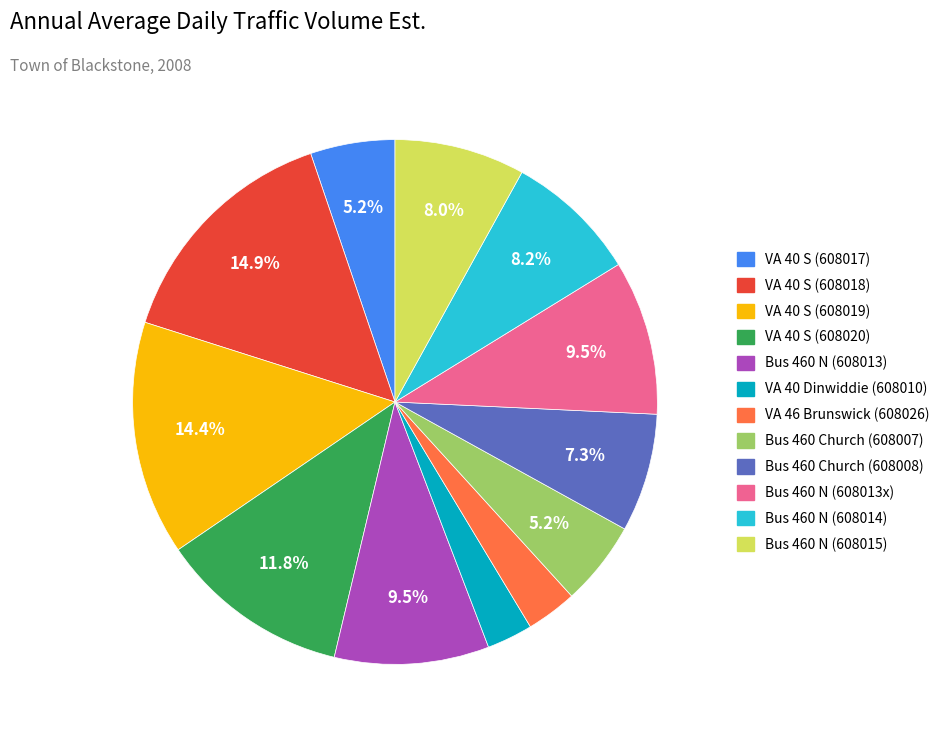

What percentage is NOT represented by Bus 460 N (608014)?

91.8%